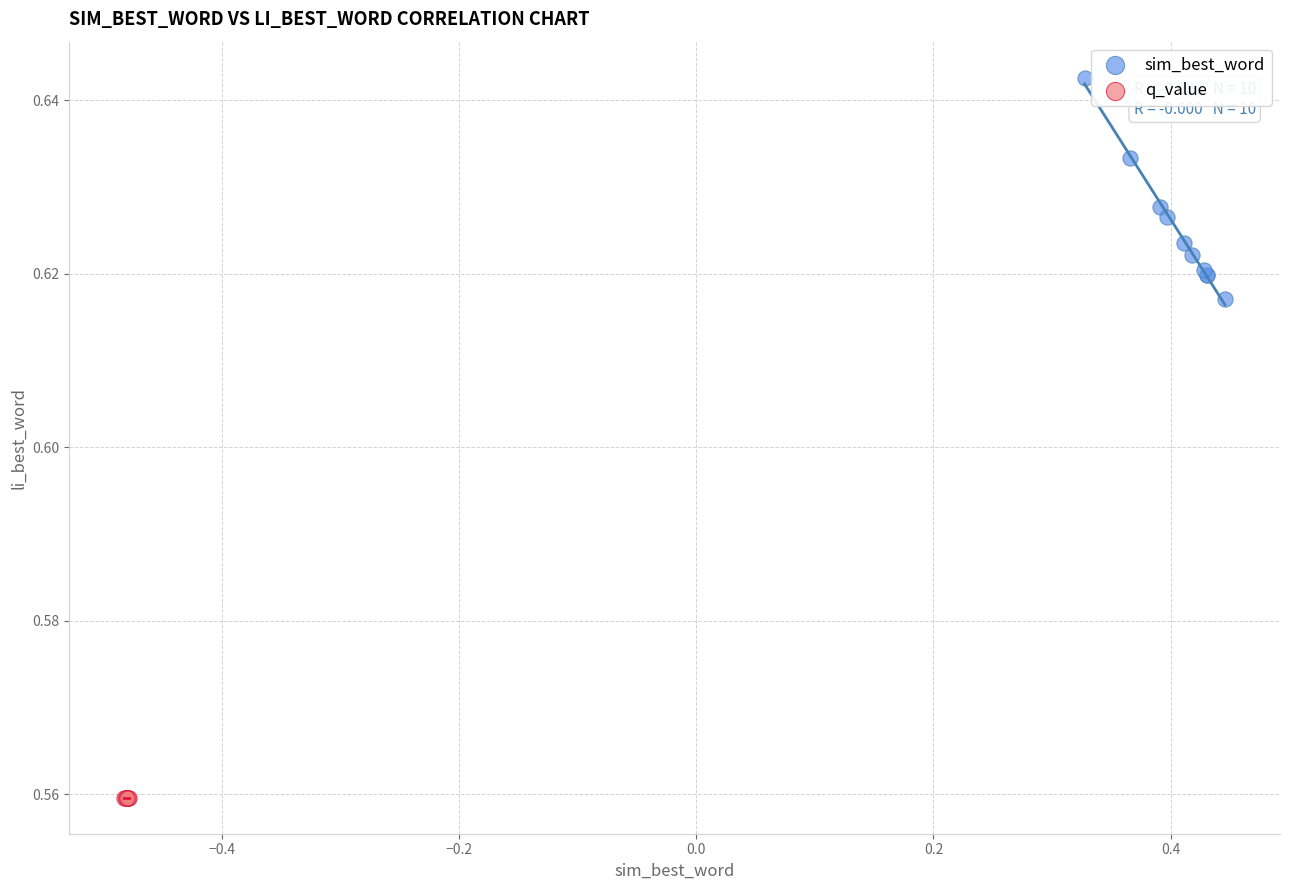

Which series reaches the minimum Y coordinate?

q_value